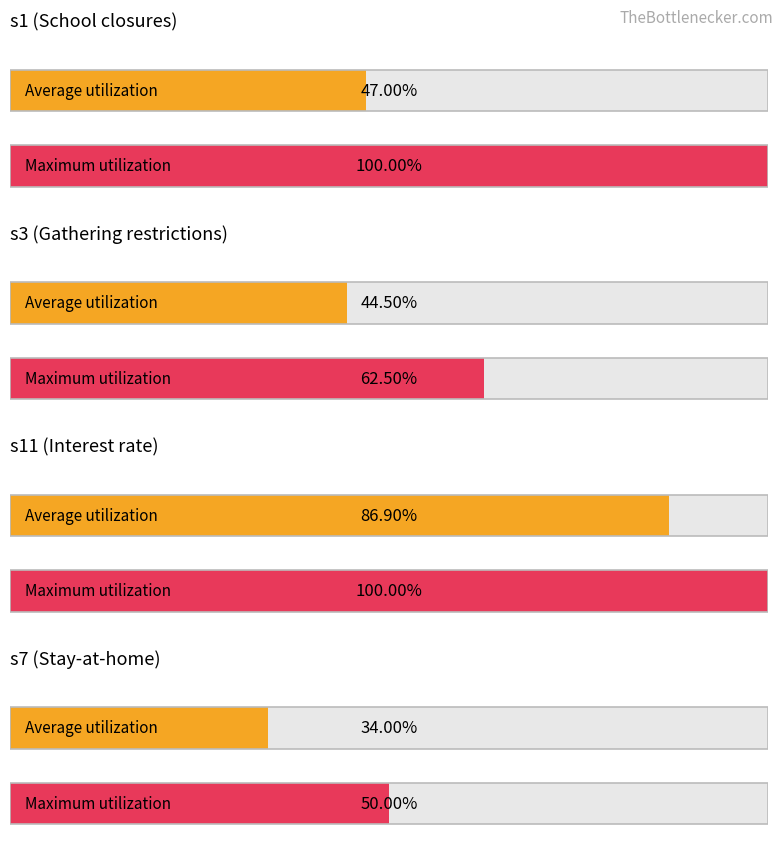

Is it true that the value at s2_mean is 0.1?

False